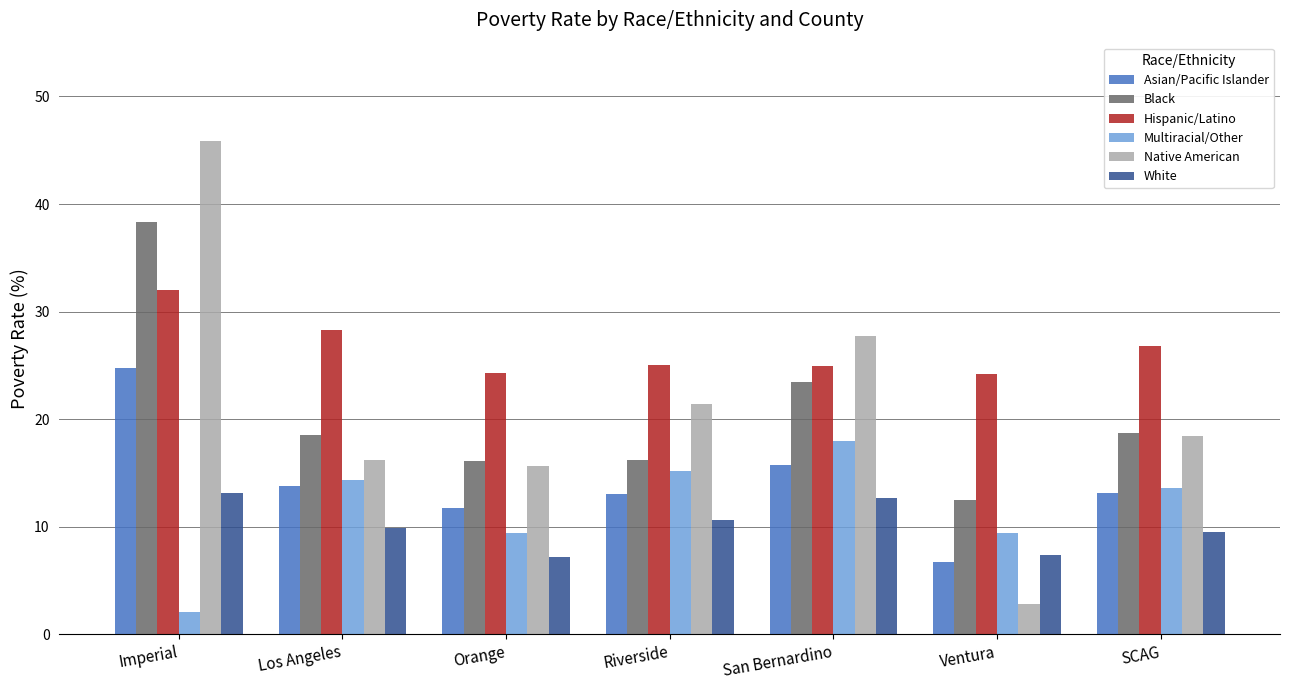

Is the value of White at Los Angeles greater than the value of Asian/Pacific Islander at Imperial?

No